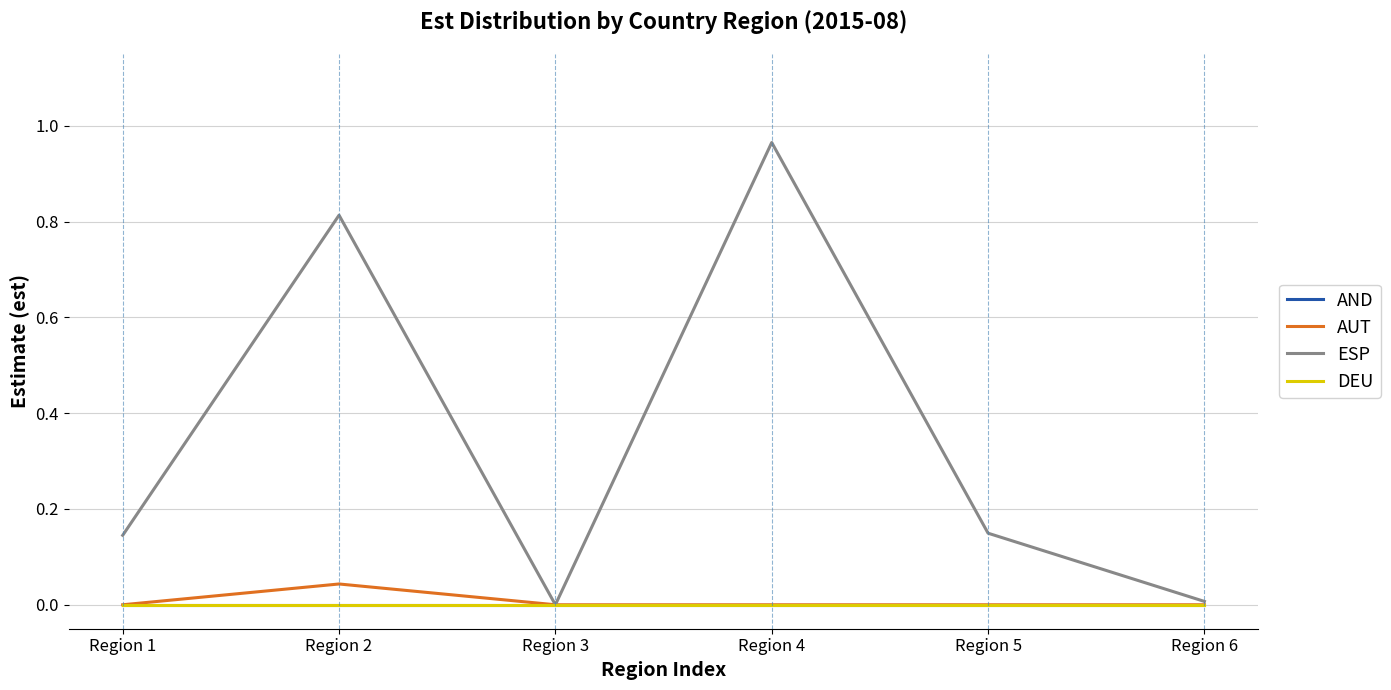

Where is DEU nearest to the value 0?

Region 1